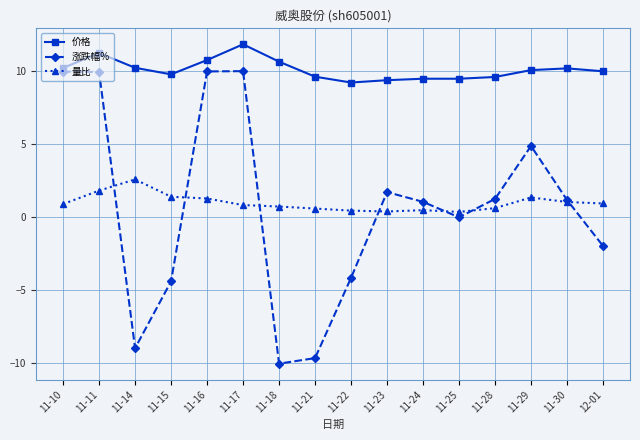

What is the average value of the 量比 series?

1.0